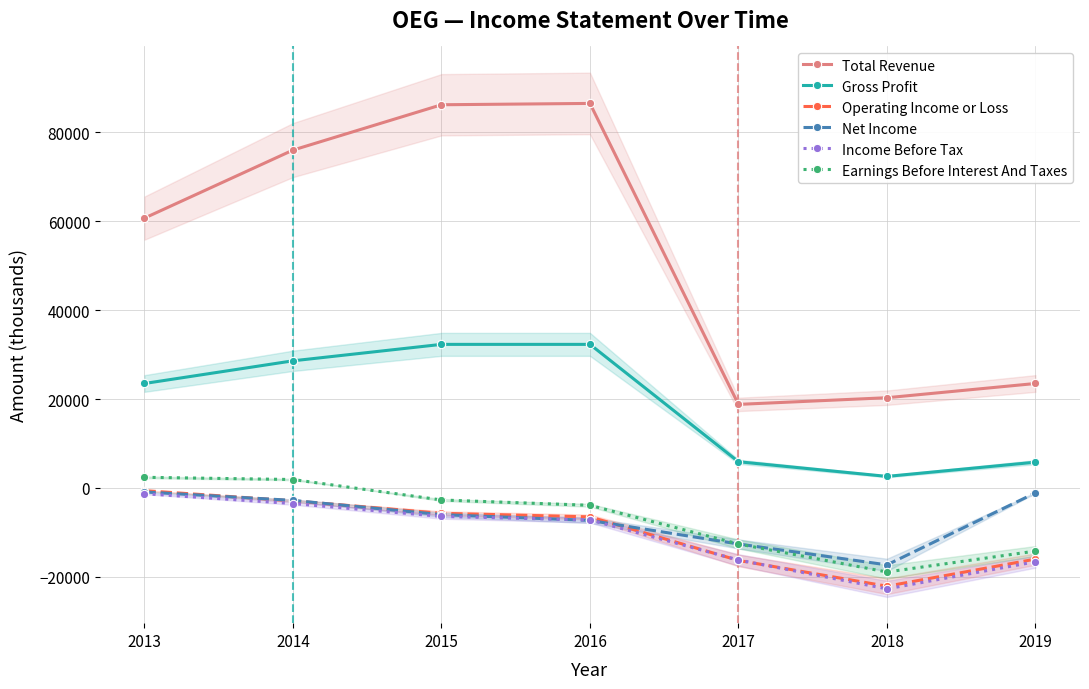

Is it true that Gross Profit equals 2600 at 2018?

True